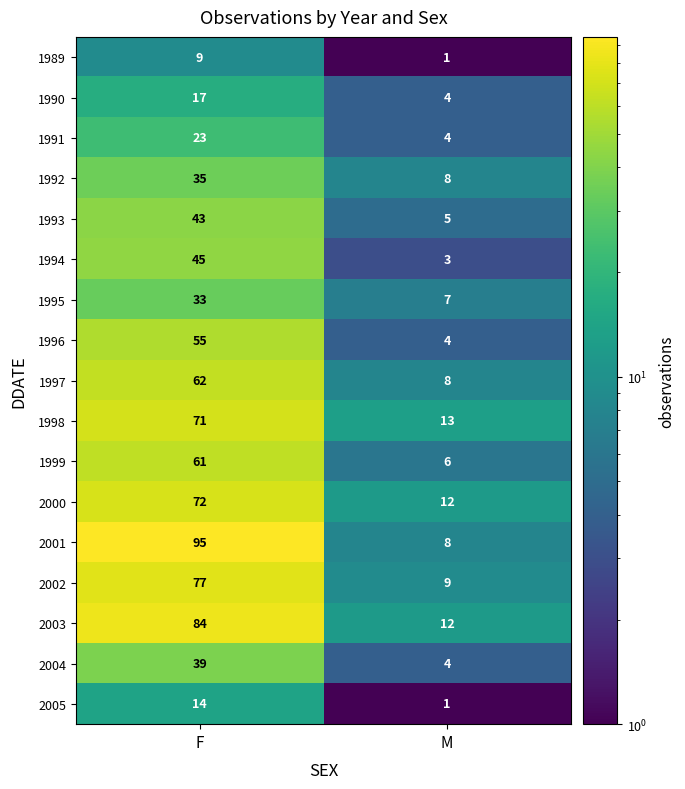

Read the 2002 value at M.

9